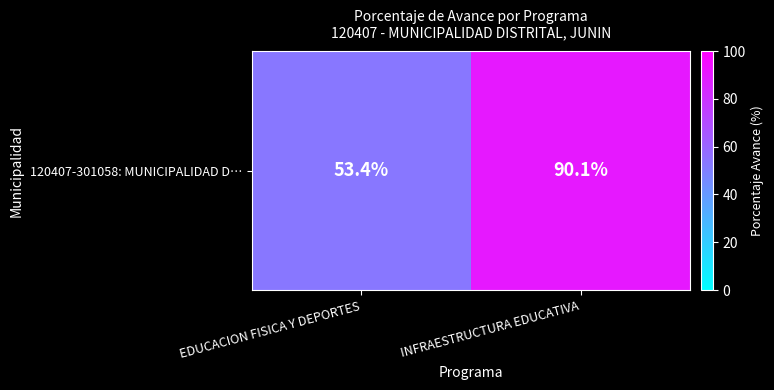

Where is the data nearest to the value 71?

EDUCACION FISICA Y DEPORTES